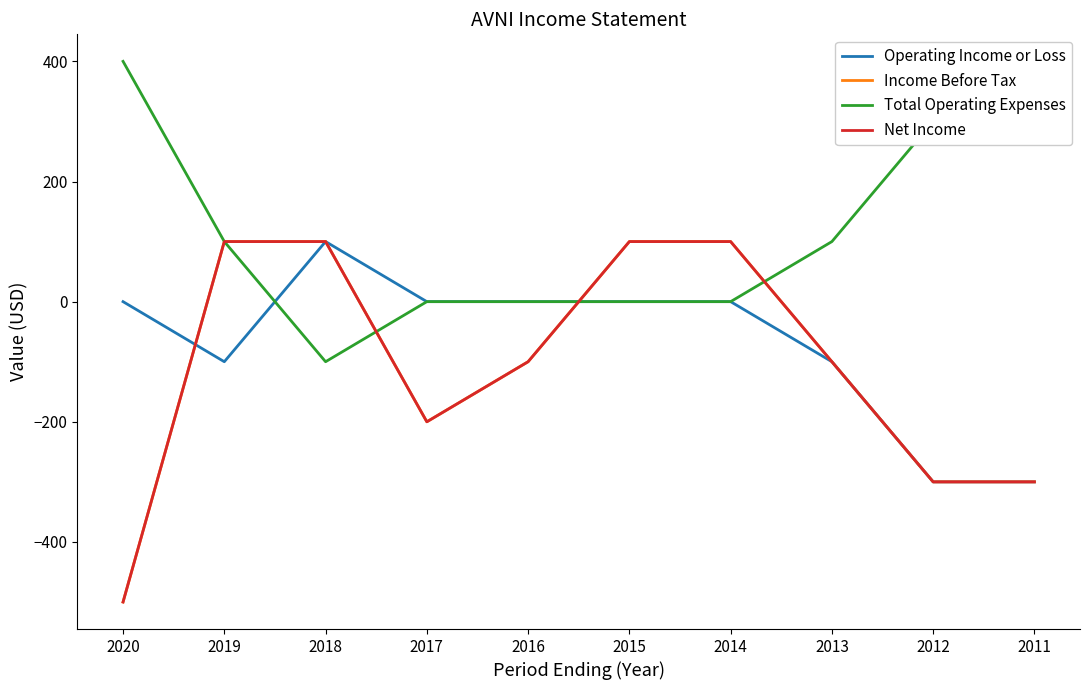

What is the difference between the second highest and minimum values in the Income Before Tax series?

600